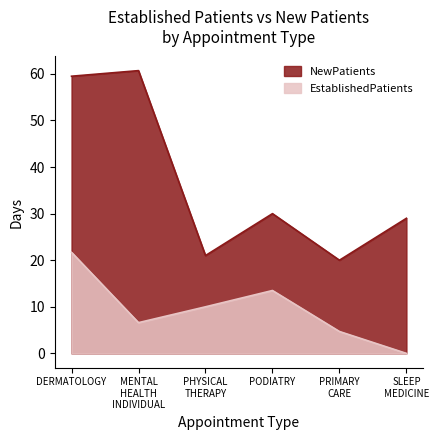

How many values in EstablishedPatients are above zero?

5